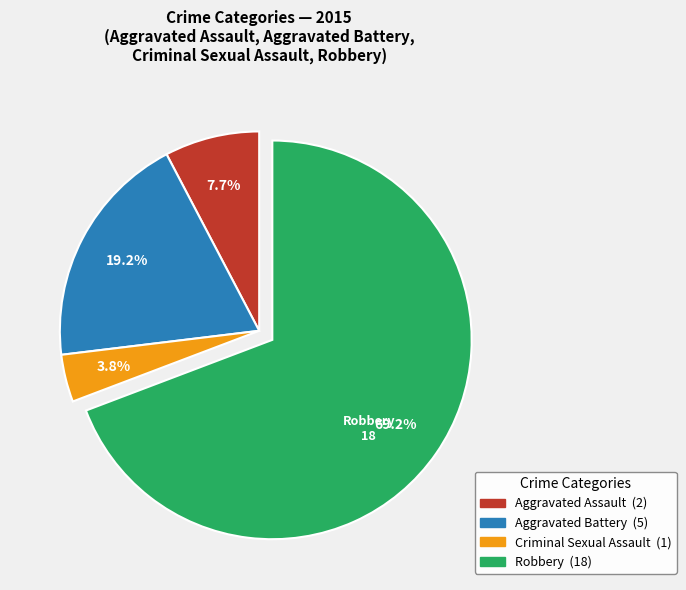

Between Criminal Sexual Assault and Robbery, which is larger?

Robbery